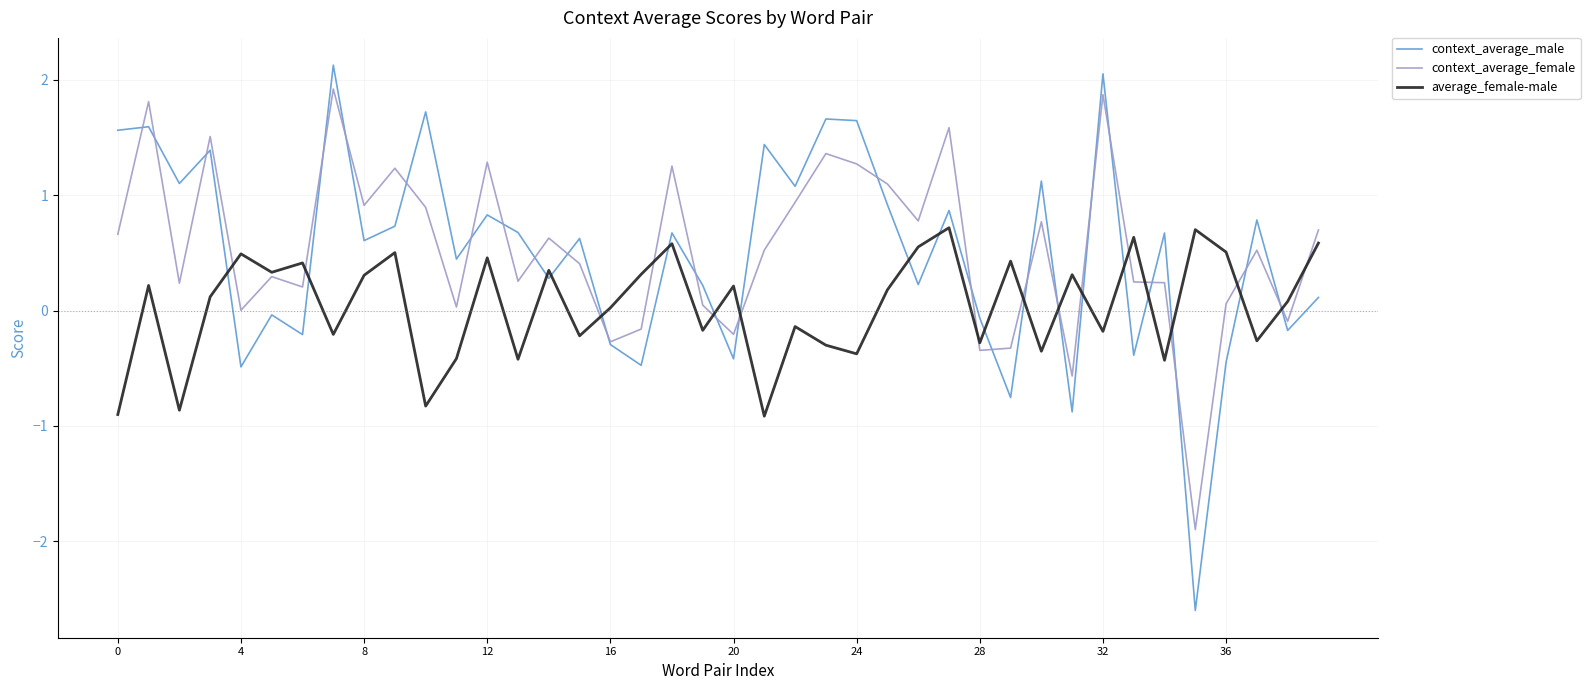

What is the difference between the maximum and second lowest values in the context_average_male series?

3.0